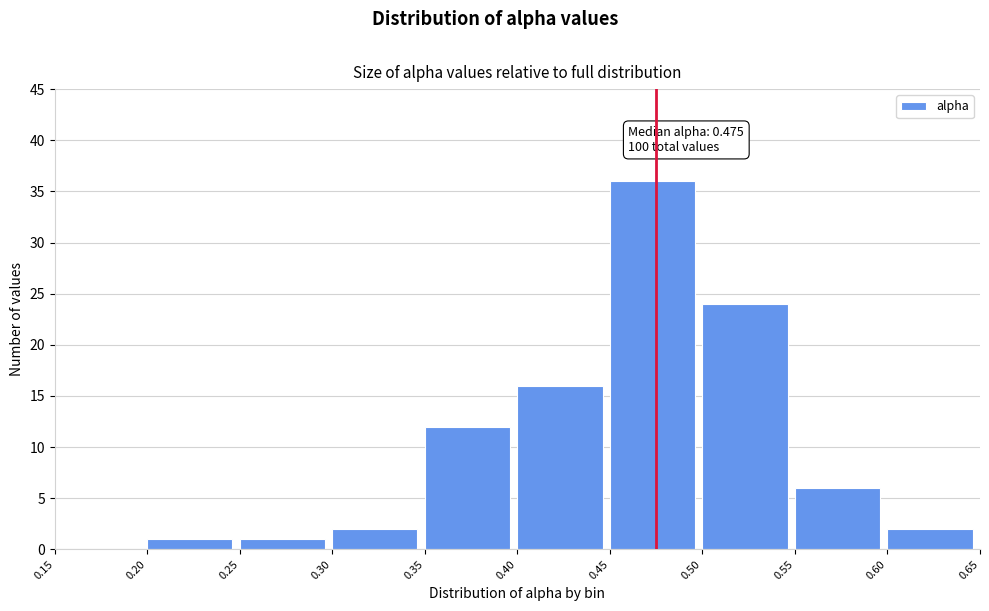

Over which range of the x-axis is the bar tallest?

0.45 to 0.50